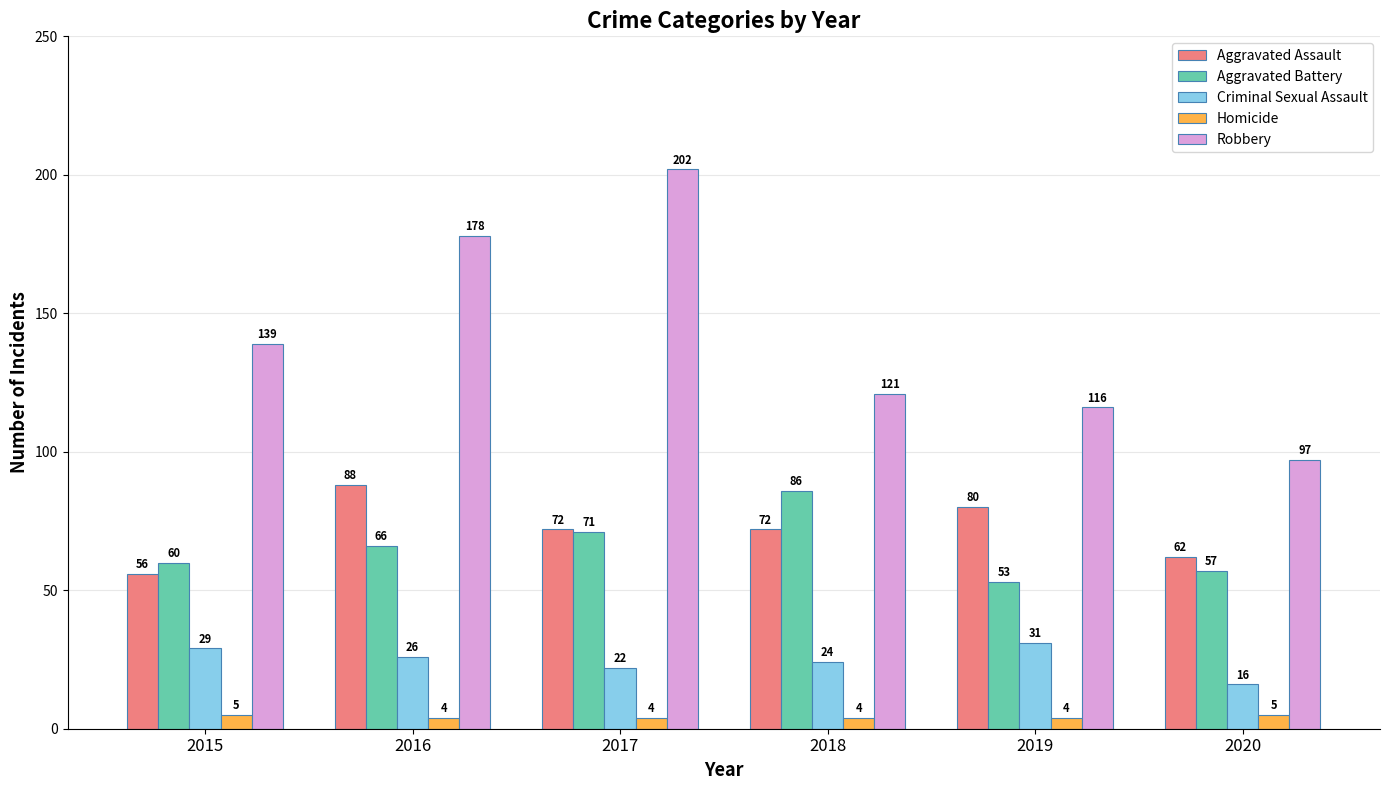

Which series has the largest range (max minus min)?

Robbery